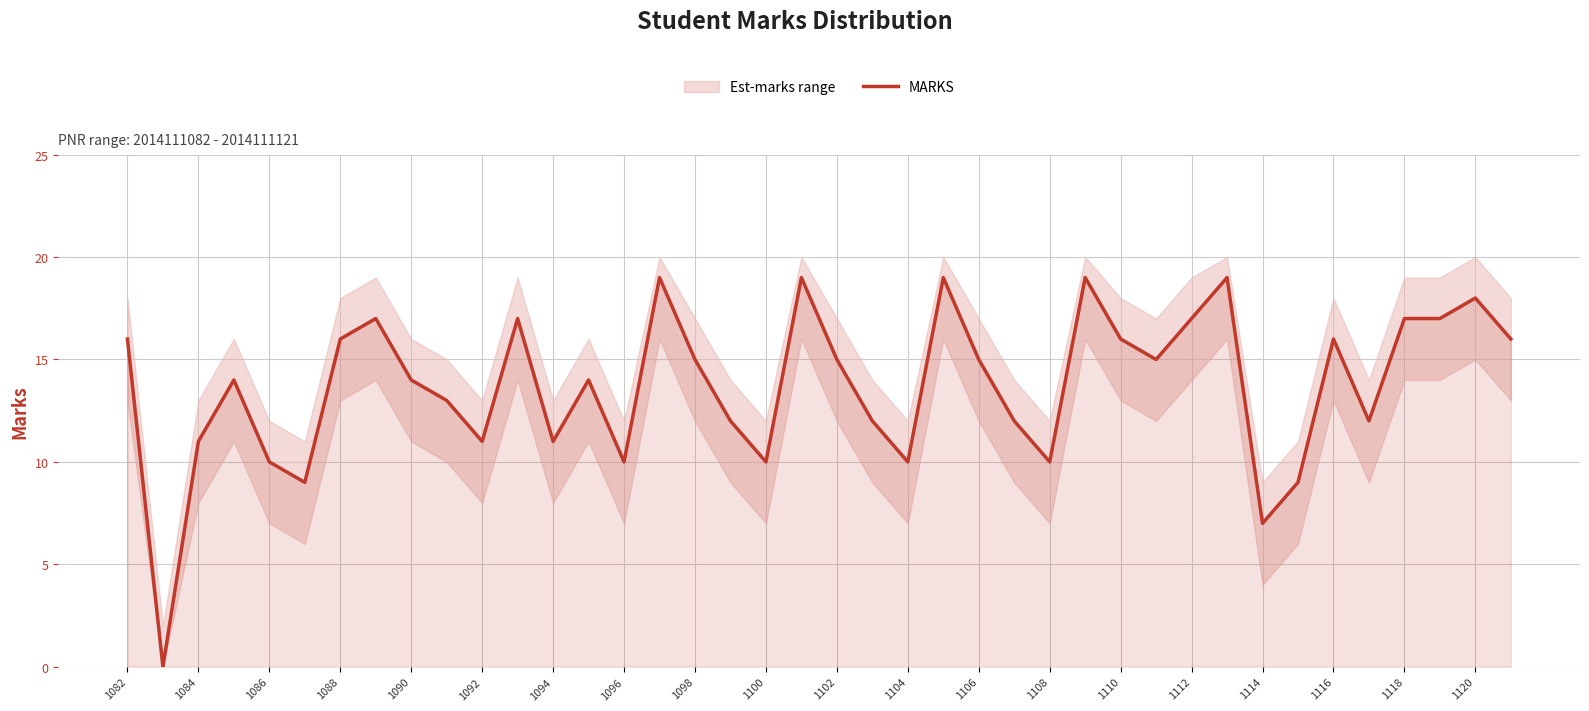

How many data points does each series have?

40